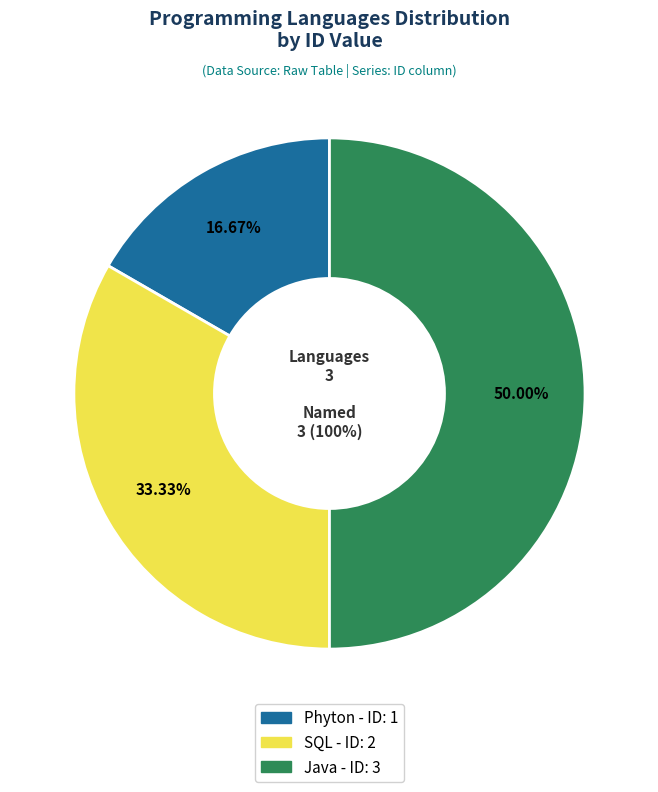

Count the number of slices in the pie.

3